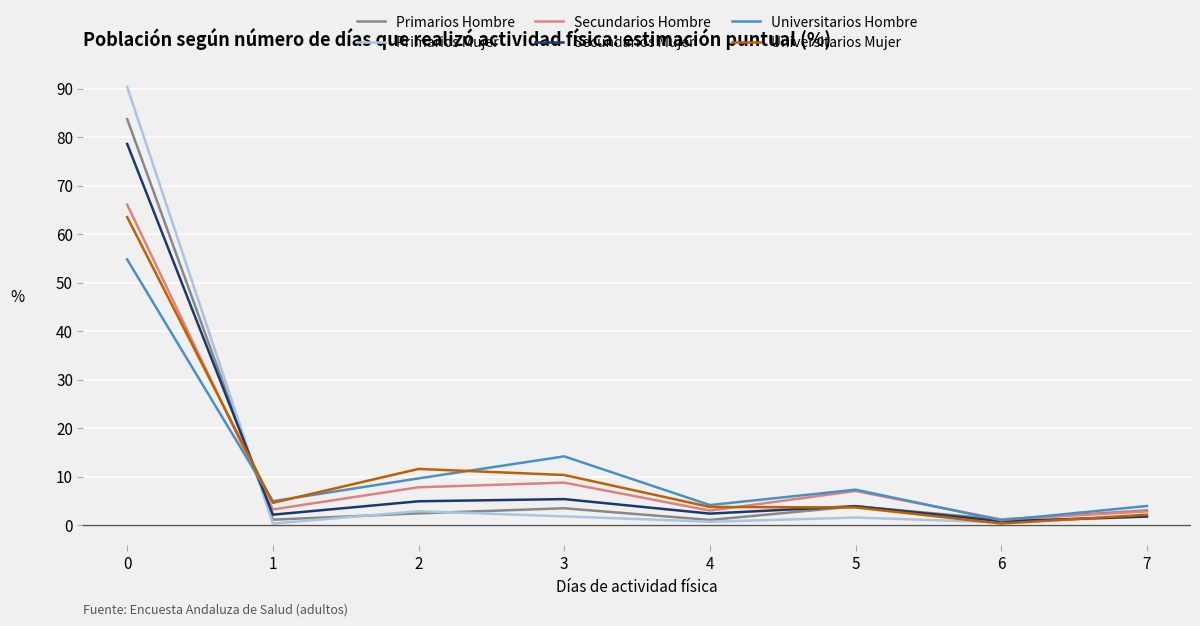

Is it true that Universitarios Mujer equals 11.6 at 2?

True